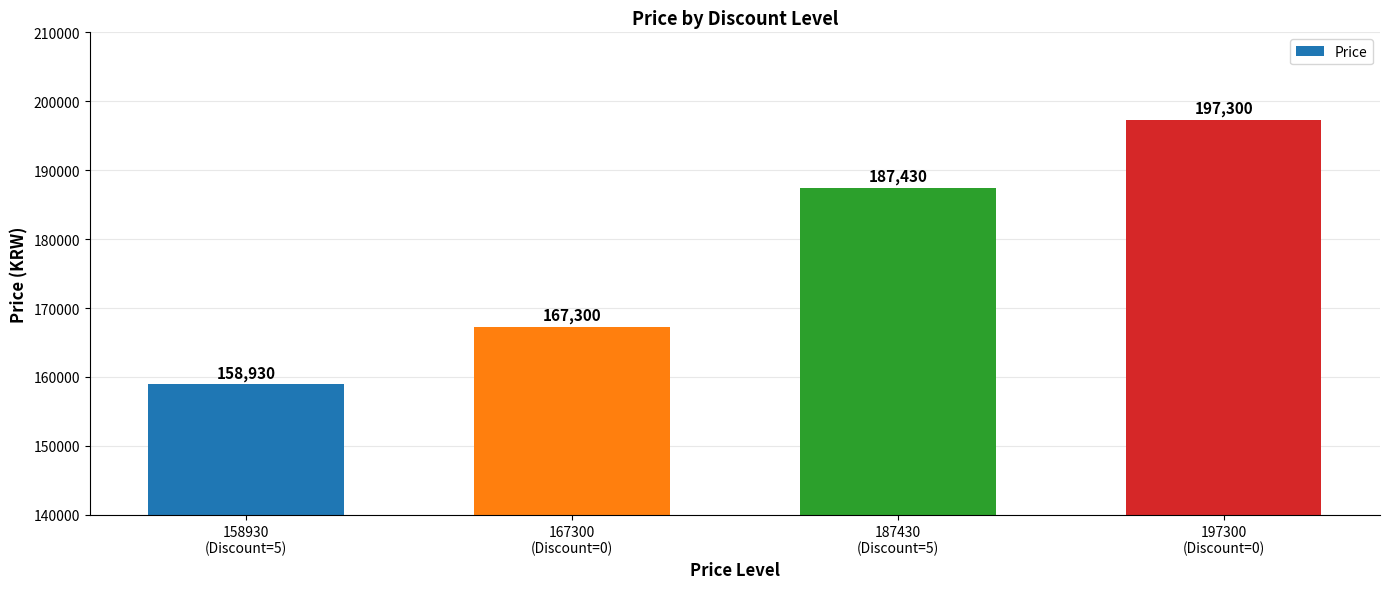

How many values are between 167300 and 197300?

3